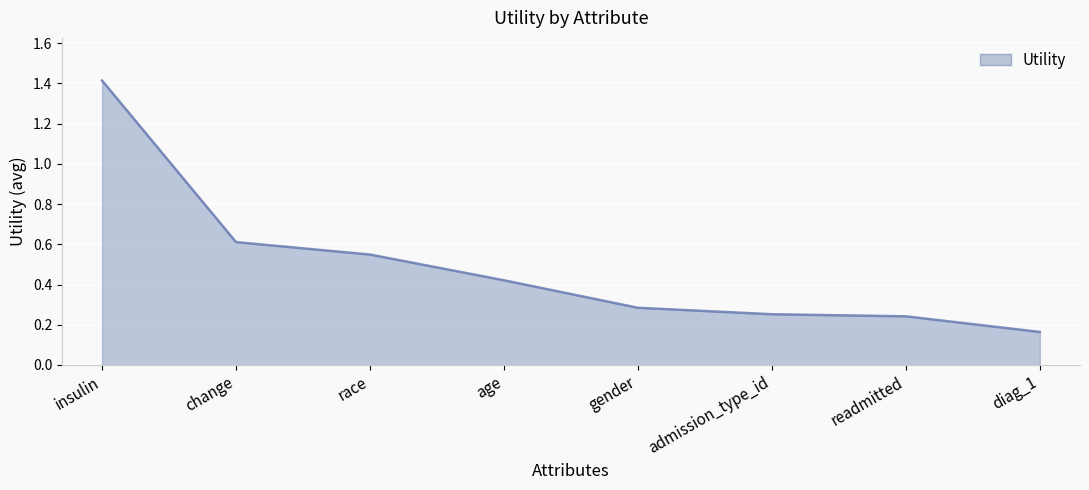

The value at insulin is 0.7. True or false?

False